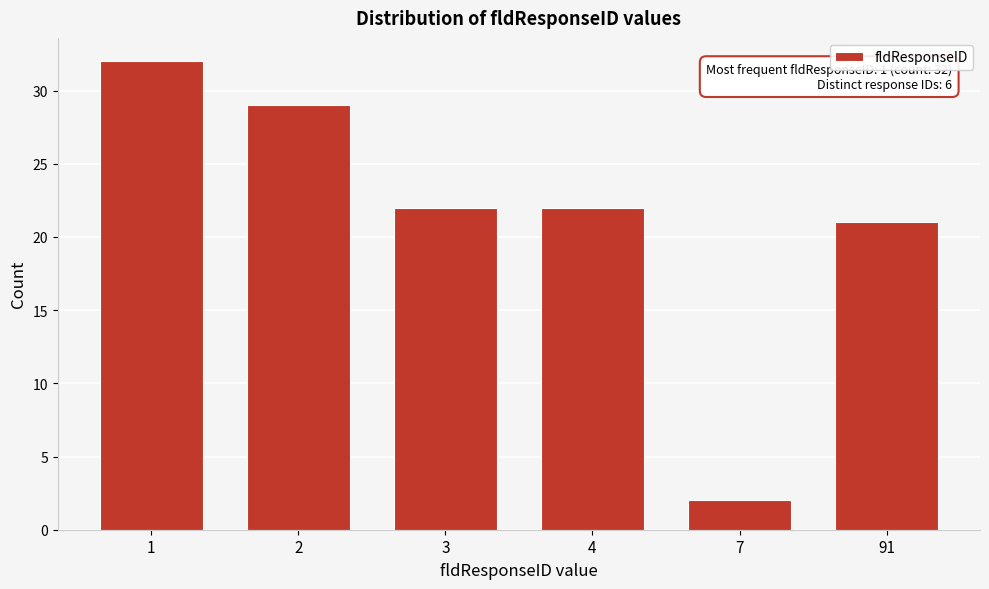

Reading right to left, list all the values displayed in this chart.

91=21	7=2	4=22	3=22	2=29	1=32